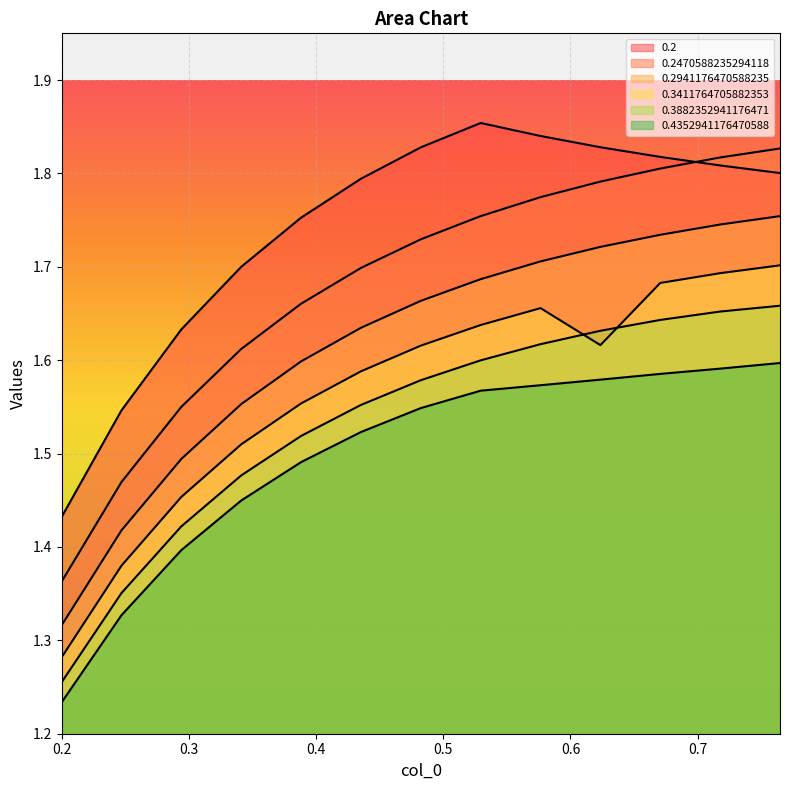

Between 0.4352941176470588 and 0.7647058823529411, which is larger?

0.7647058823529411